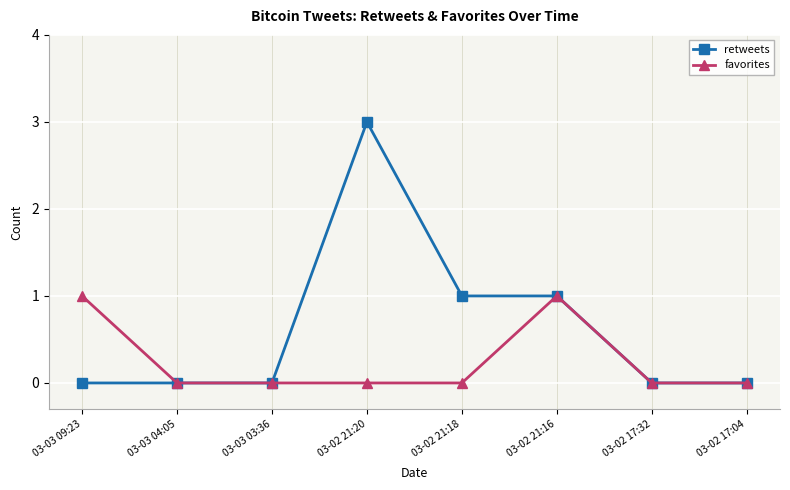

True or false: favorites has more than 2 interior local peaks.

False